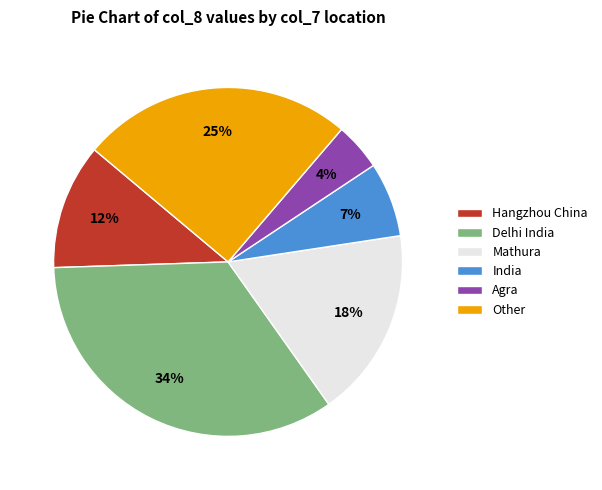

True or false: Agra accounts for 11% of the total.

False